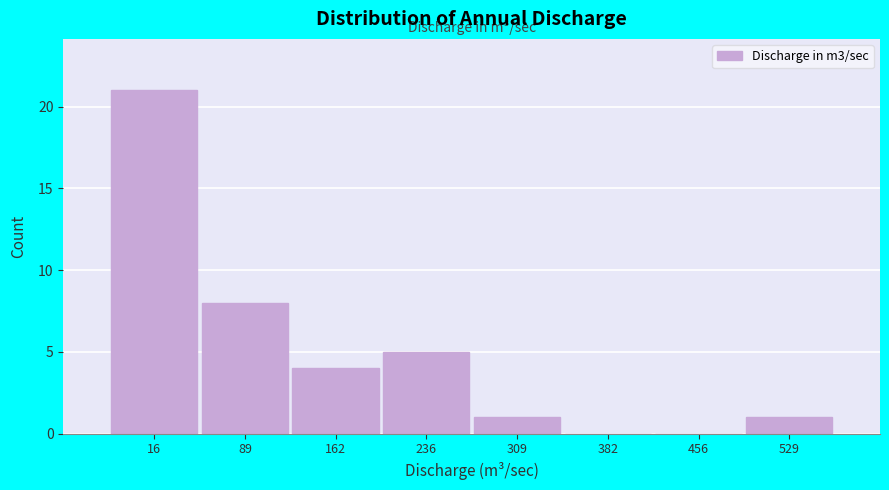

Reading left to right, list all the values displayed in this chart.

16=21	89=8	162=4	236=5	309=1	382=0	456=0	529=1